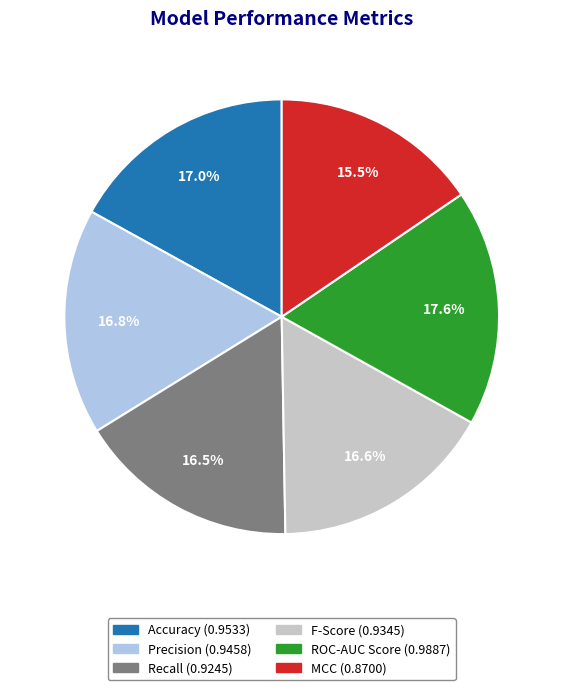

What percentage is the F-Score slice, to the nearest percent?

17%